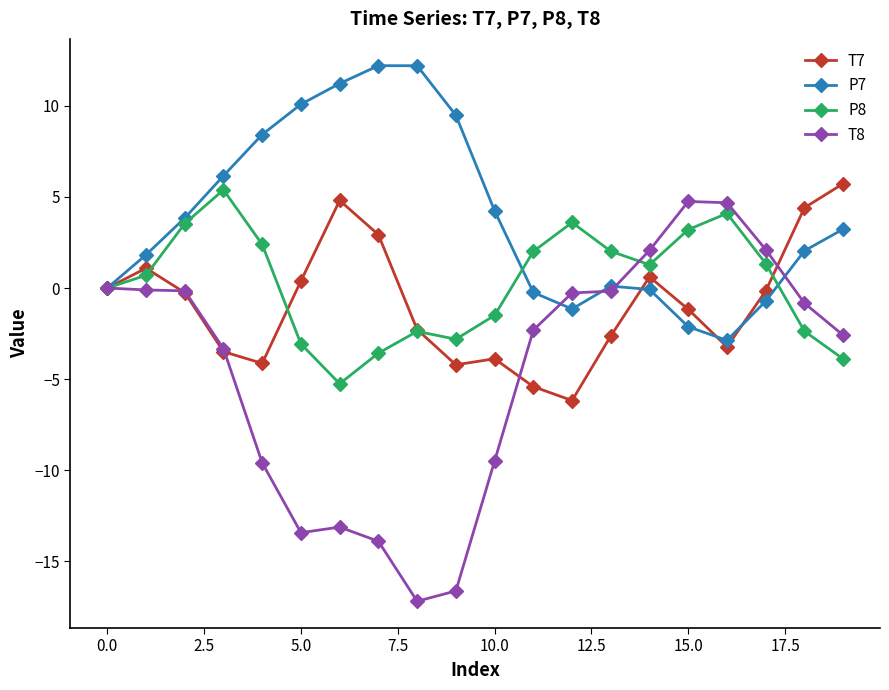

What is the value of the T7 point at the 4th from the left?

-3.5